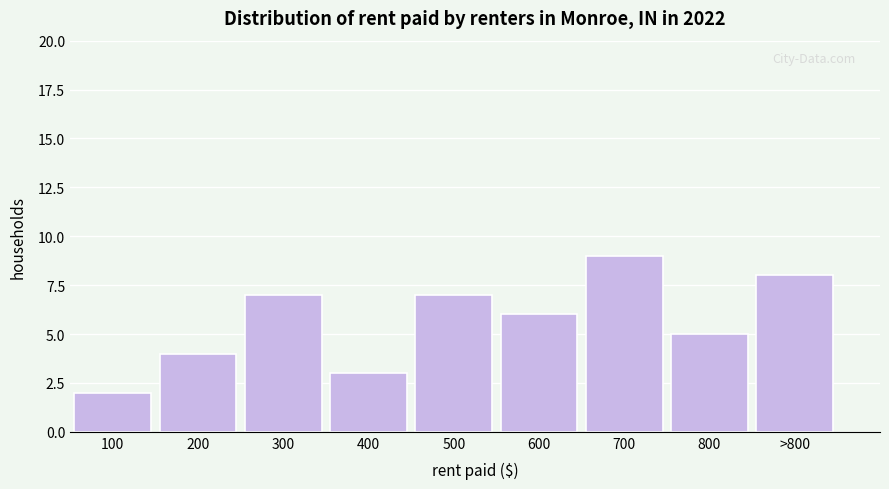

Reading left to right, transcribe all the data shown in this chart.

2	4	7	3	7	6	9	5	8